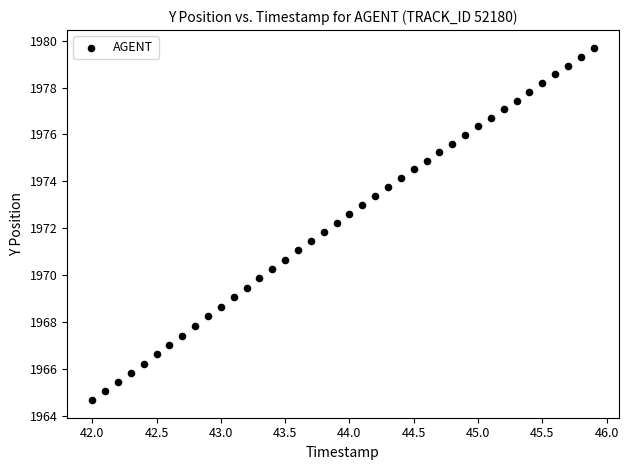

What is the range of Y values (max minus min)?

15.0